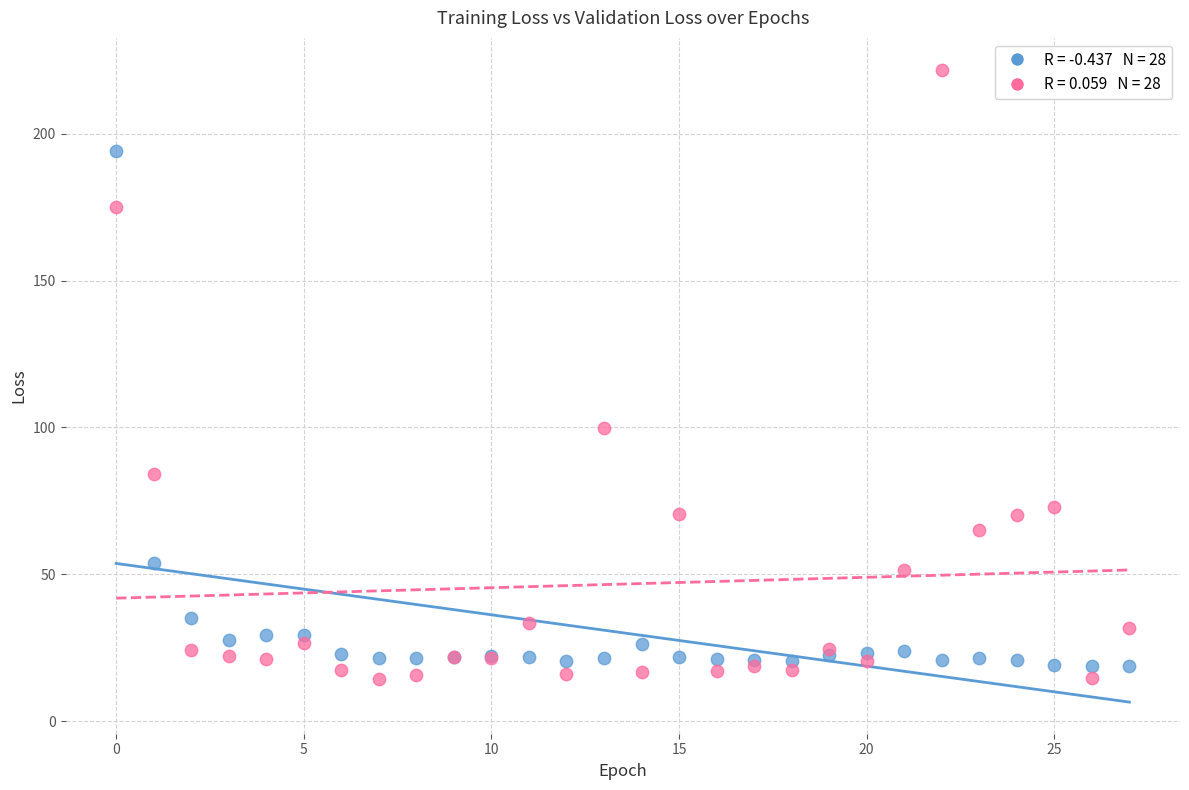

Across all series, what Y value is closest to 118?

99.9